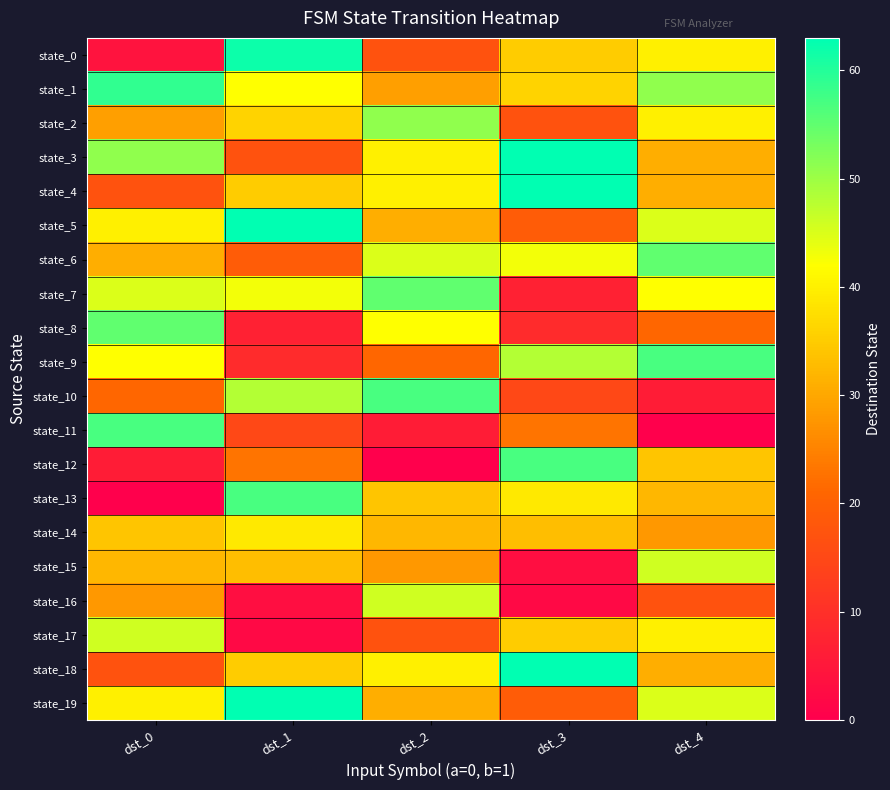

Reading left to right, list all the values displayed in this chart.

state_0: dst_0=4	dst_1=62	dst_2=17	dst_3=35	dst_4=40
state_1: dst_0=59	dst_1=42	dst_2=29	dst_3=36	dst_4=51
state_2: dst_0=29	dst_1=36	dst_2=51	dst_3=17	dst_4=40
state_3: dst_0=51	dst_1=17	dst_2=40	dst_3=63	dst_4=31
state_4: dst_0=17	dst_1=35	dst_2=40	dst_3=63	dst_4=31
state_5: dst_0=40	dst_1=63	dst_2=31	dst_3=19	dst_4=45
state_6: dst_0=31	dst_1=19	dst_2=45	dst_3=43	dst_4=55
state_7: dst_0=45	dst_1=43	dst_2=55	dst_3=7	dst_4=42
state_8: dst_0=55	dst_1=7	dst_2=42	dst_3=9	dst_4=21
state_9: dst_0=42	dst_1=9	dst_2=21	dst_3=48	dst_4=57
state_10: dst_0=21	dst_1=48	dst_2=57	dst_3=15	dst_4=6
state_11: dst_0=57	dst_1=15	dst_2=6	dst_3=23	dst_4=0
state_12: dst_0=6	dst_1=23	dst_2=0	dst_3=57	dst_4=34
state_13: dst_0=0	dst_1=57	dst_2=34	dst_3=39	dst_4=32
state_14: dst_0=34	dst_1=39	dst_2=32	dst_3=33	dst_4=28
state_15: dst_0=32	dst_1=33	dst_2=28	dst_3=3	dst_4=46
state_16: dst_0=28	dst_1=3	dst_2=46	dst_3=2	dst_4=17
state_17: dst_0=46	dst_1=2	dst_2=17	dst_3=35	dst_4=40
state_18: dst_0=17	dst_1=35	dst_2=40	dst_3=63	dst_4=31
state_19: dst_0=40	dst_1=63	dst_2=31	dst_3=19	dst_4=45